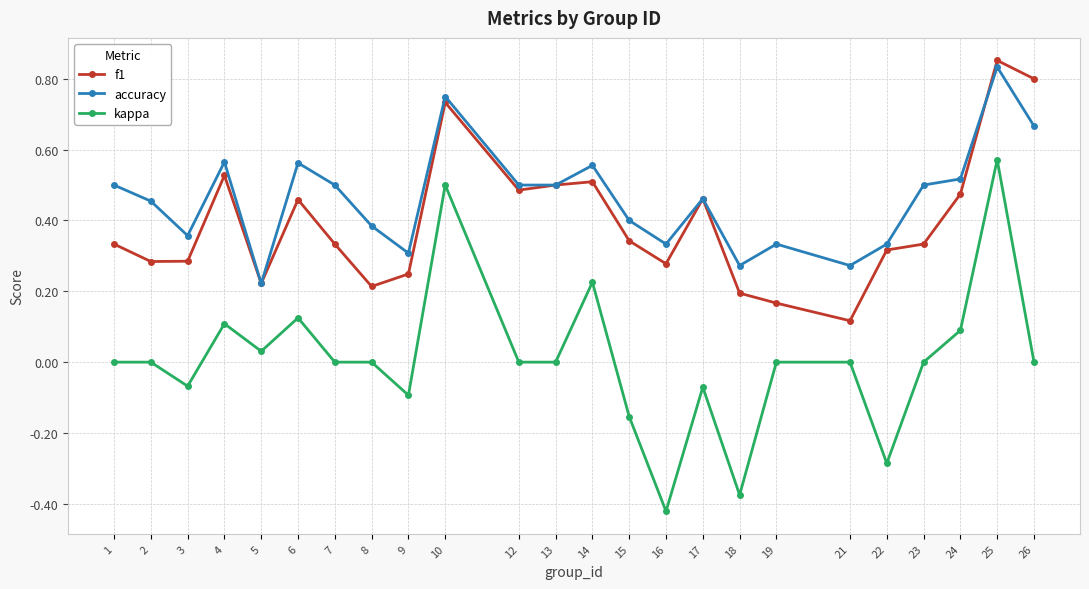

Which series changed the most between 4 and 13?

kappa